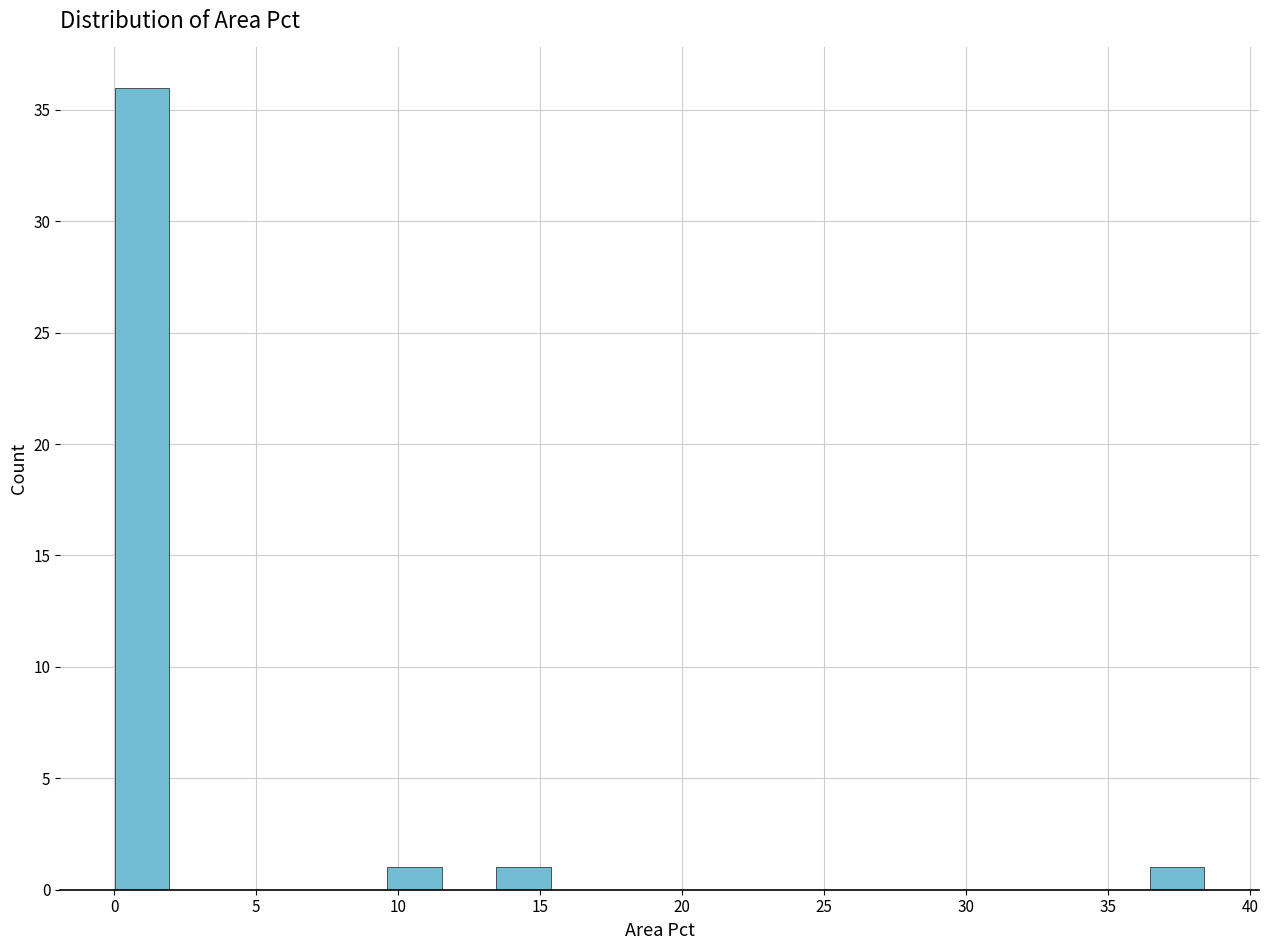

Read against the x-axis, roughly where is the centre of the tallest bar?

1.0